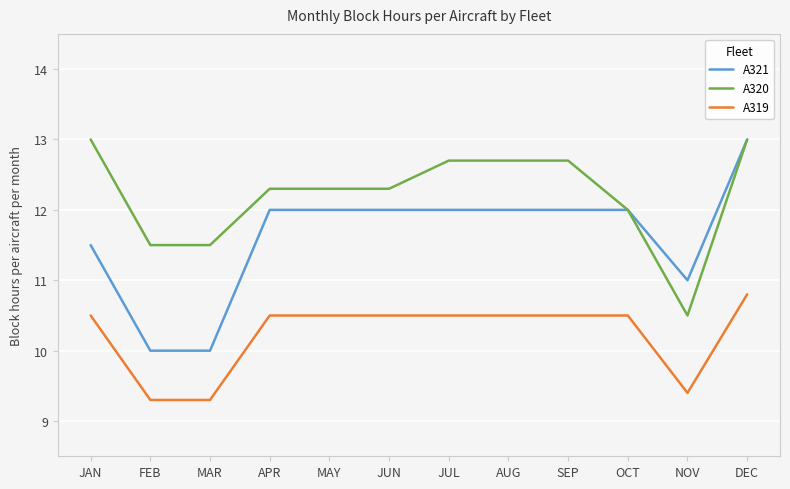

What is the difference between the second highest and second lowest values in the A321 series?

2.0